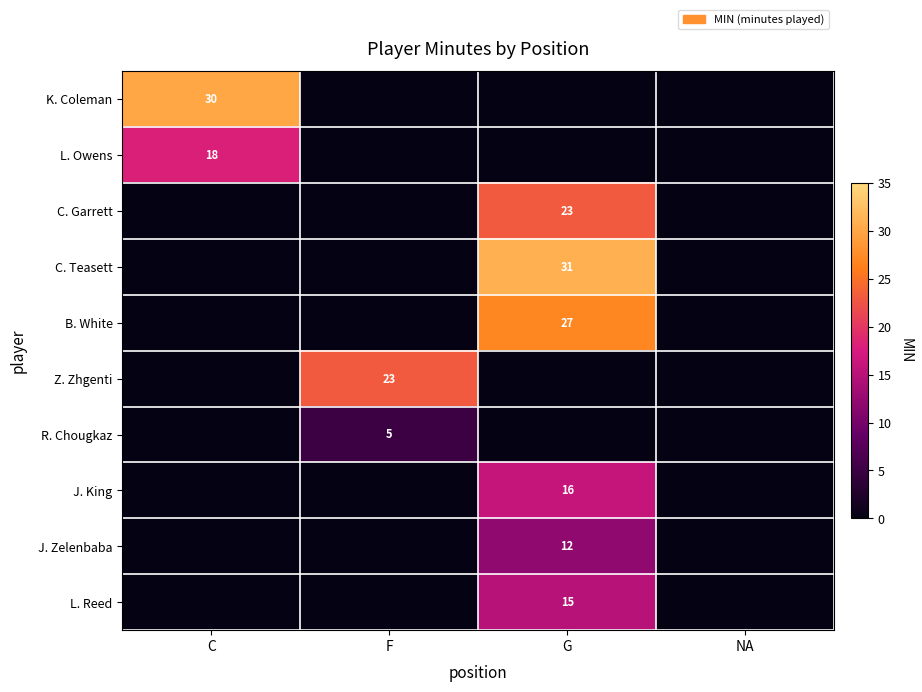

The R. Chougkaz series shows 5 at F. True or false?

True